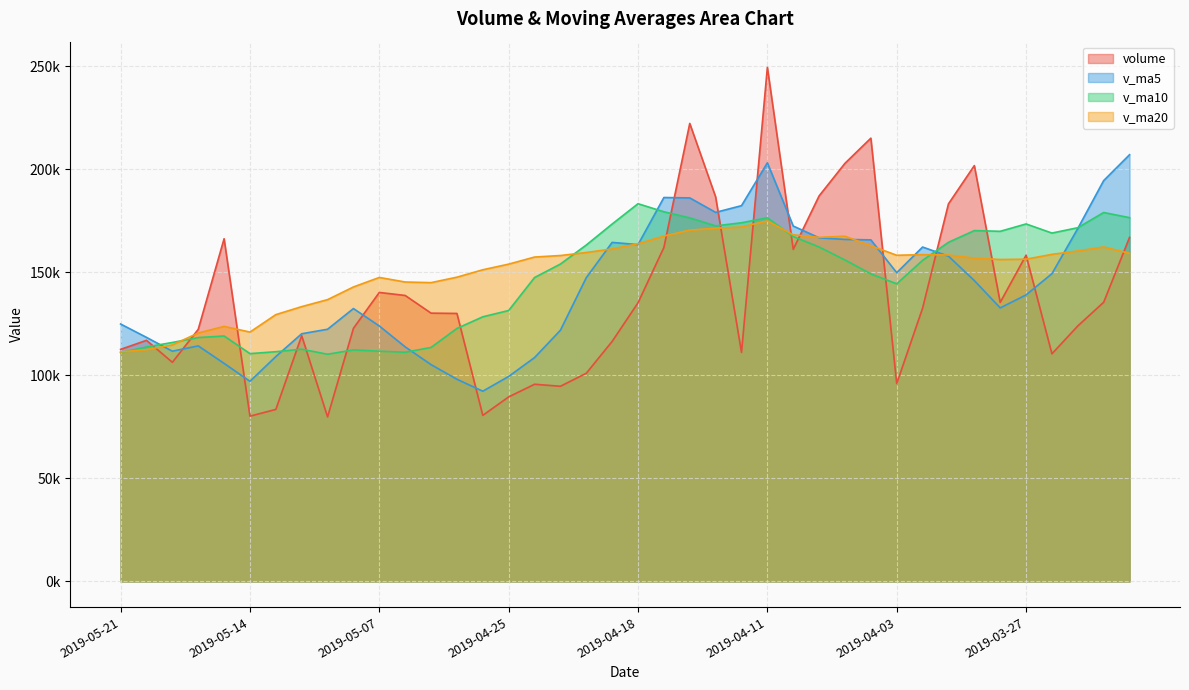

Which category has the lowest value across all series?

2019-05-09